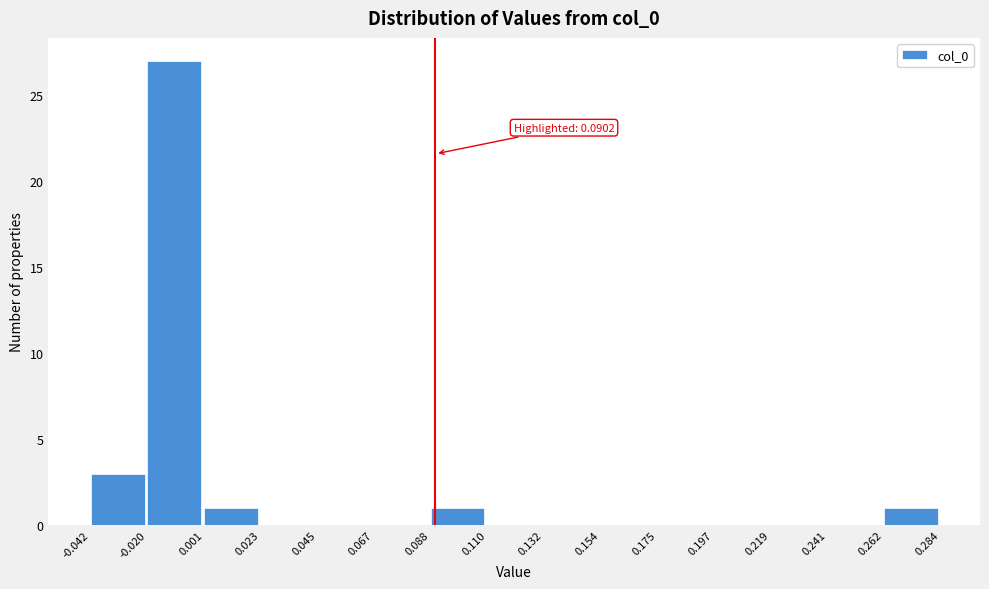

Which range on the x-axis has the tallest bar?

-0.020 to 0.001